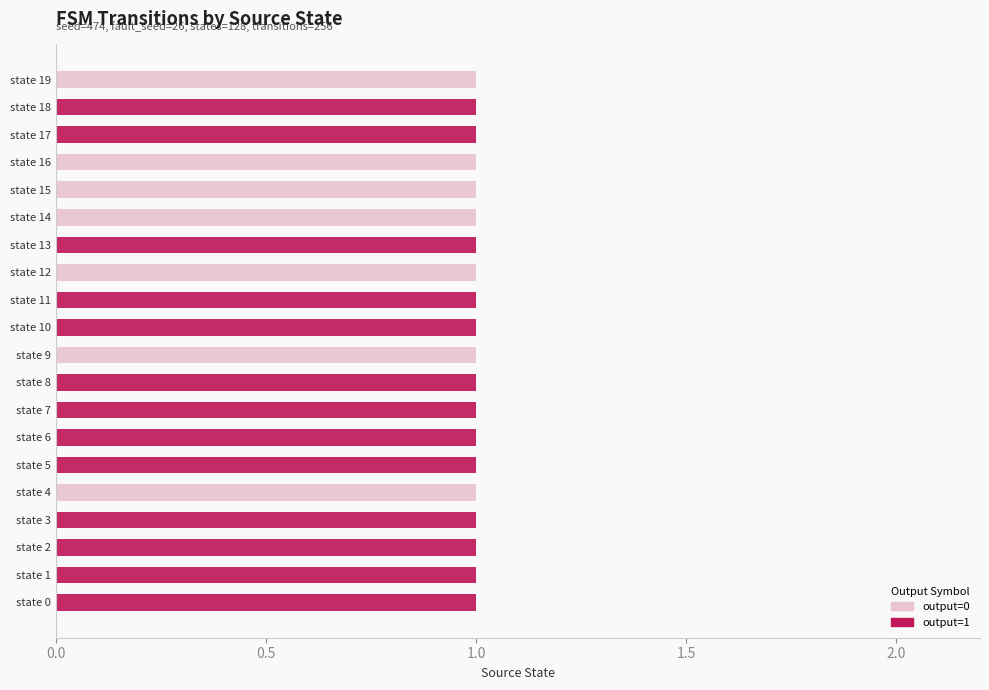

The value of output=0 at state 15 is 2. True or false?

False